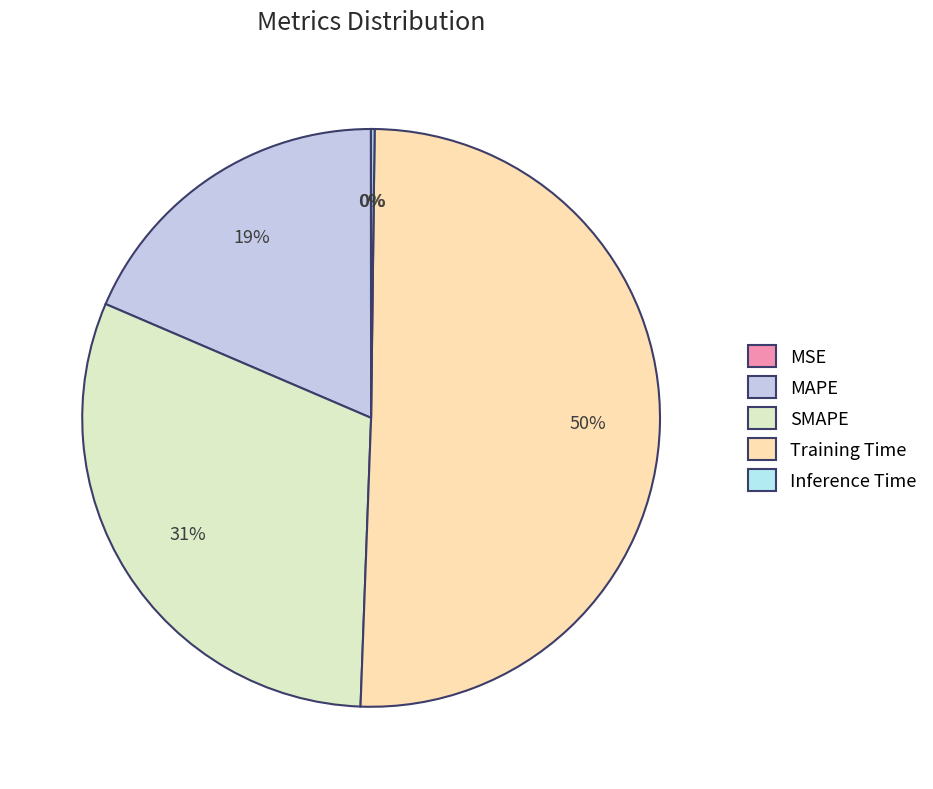

To the nearest percent, what is the combined percentage of Inference Time and MAPE?

19%